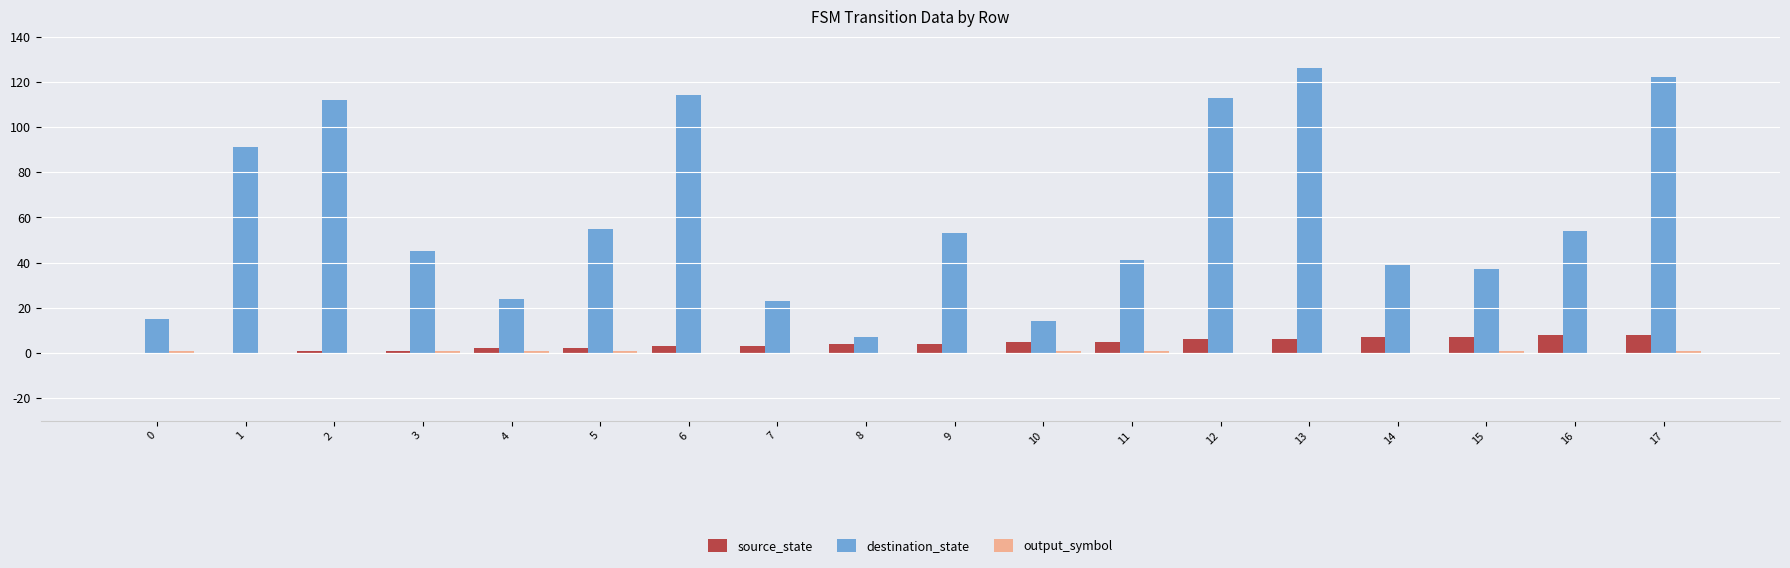

Between 9 and 10, which series saw the biggest shift?

destination_state